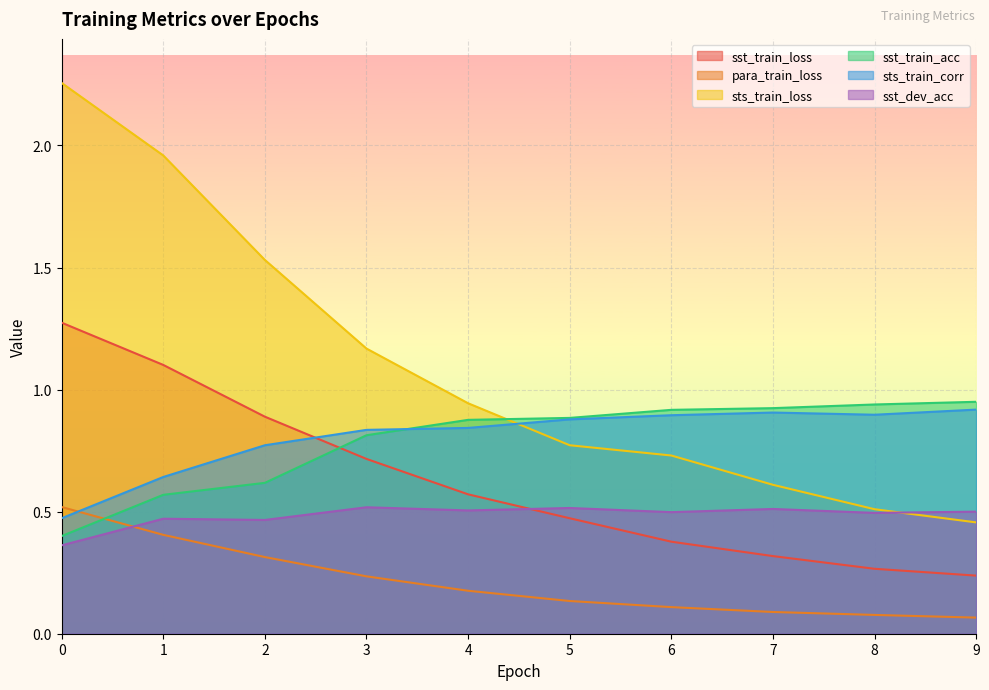

Which series changed the most between 5 and 6?

sst_train_loss